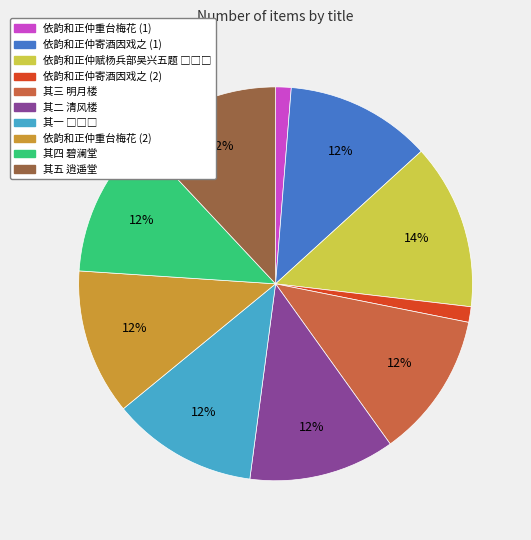

Is there a majority slice in this chart?

No